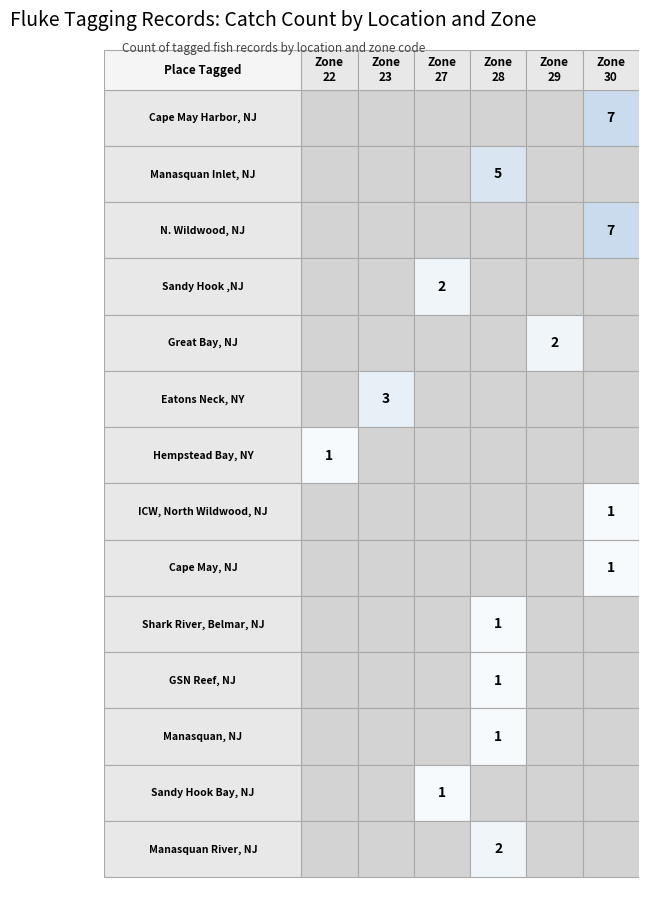

List the series in order of their peak value, highest first.

Cape May Harbor, NJ, N. Wildwood, NJ, Manasquan Inlet, NJ, Eatons Neck, NY, Sandy Hook ,NJ, Great Bay, NJ, Manasquan River, NJ, Hempstead Bay, NY, ICW, North Wildwood, NJ, Cape May, NJ, Shark River, Belmar, NJ, GSN Reef, NJ, Manasquan, NJ, Sandy Hook Bay, NJ